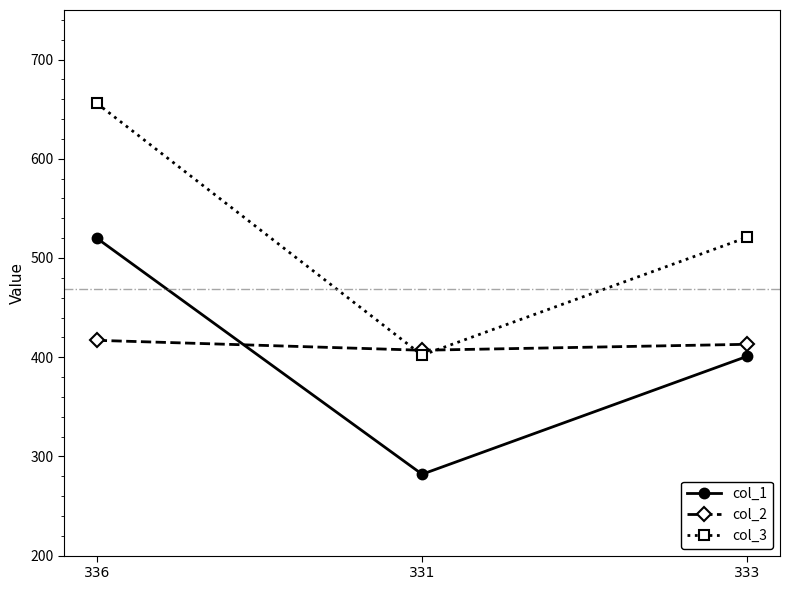

Where is col_1 nearest to the value 401?

333